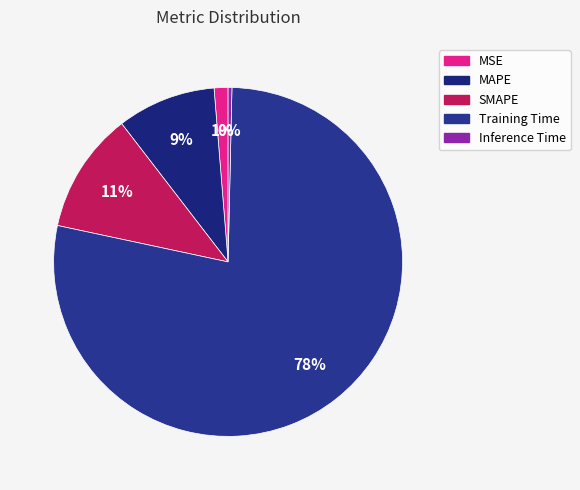

Count the number of slices in the pie.

5